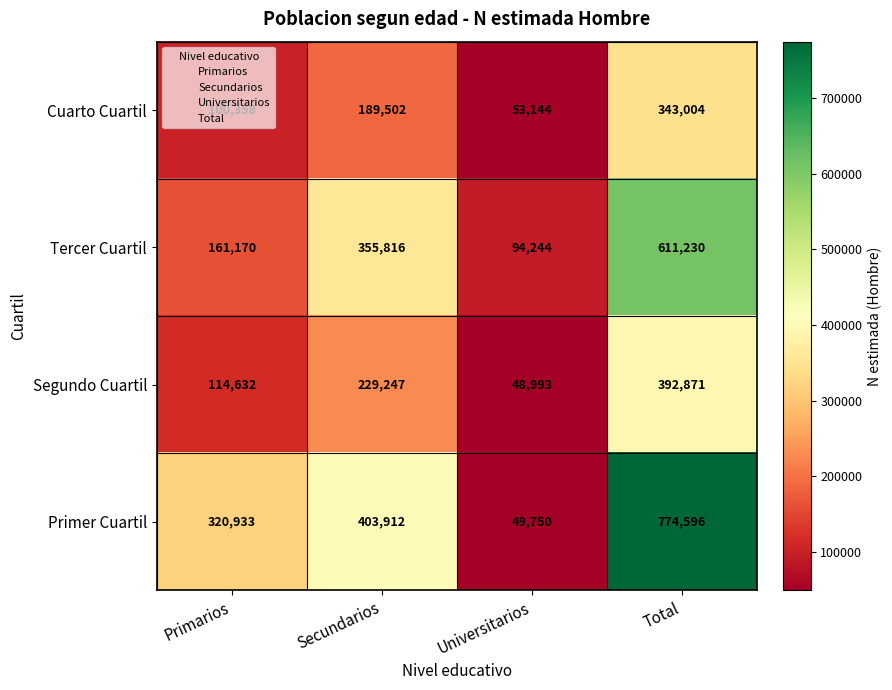

What is the total value across all series at Total?

2121701